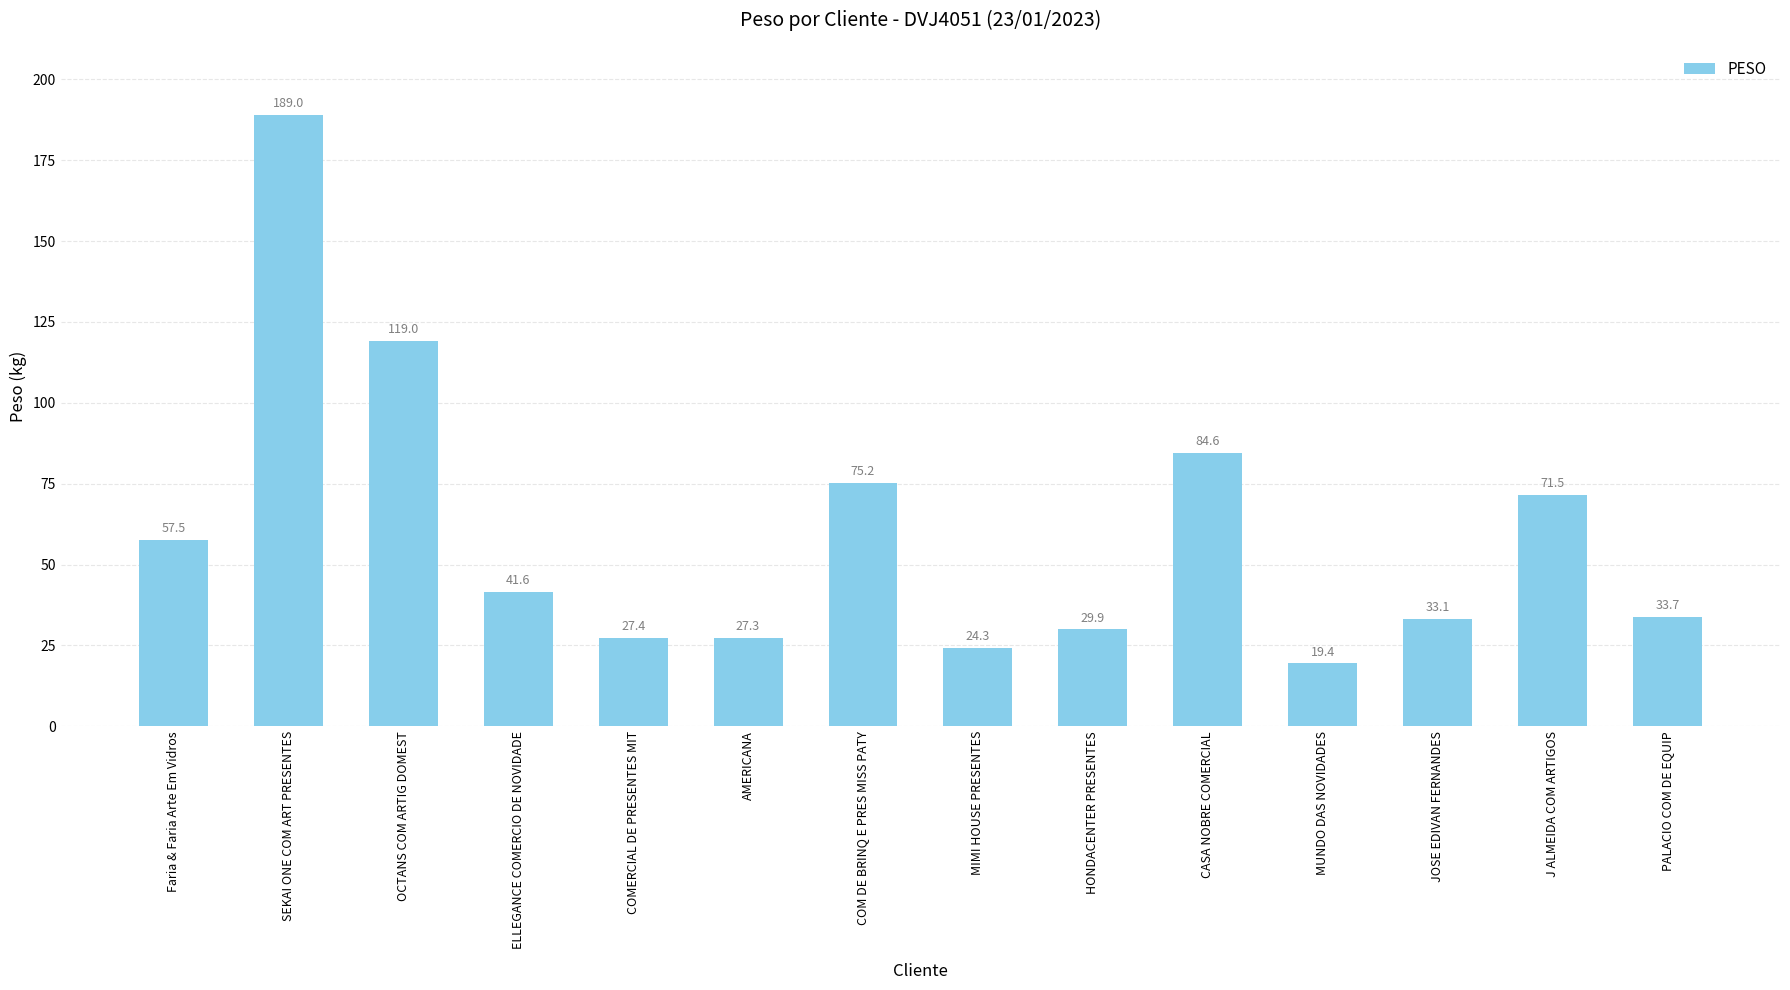

What is the sum of all values?

833.6